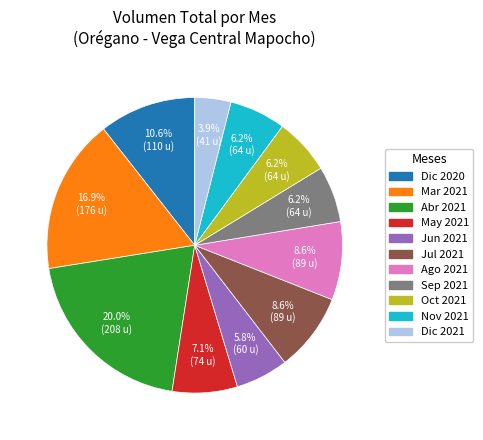

Does any single category account for the majority?

No